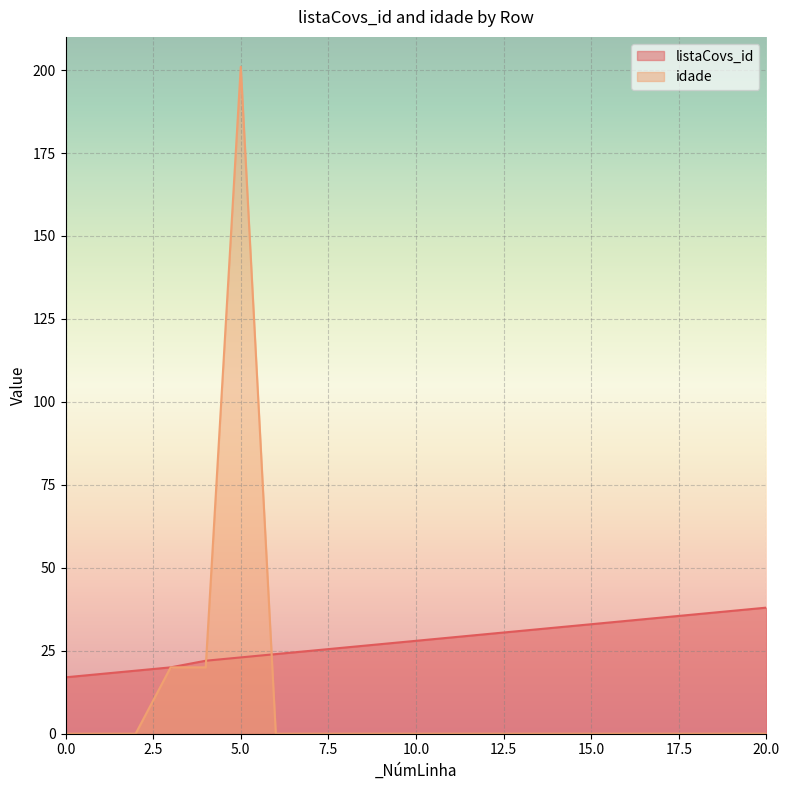

How many intersections are there between listaCovs_id and idade?

2